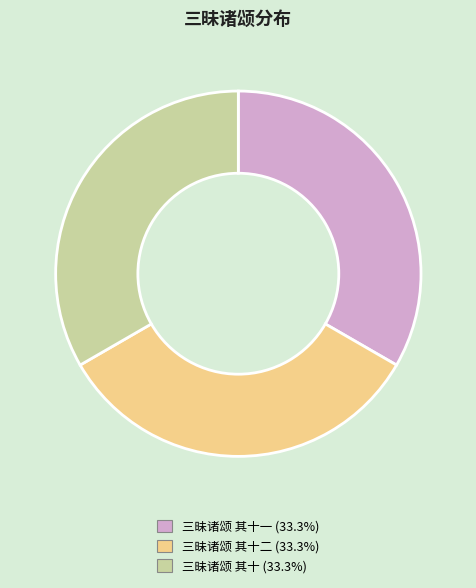

Count the number of slices in the pie.

3